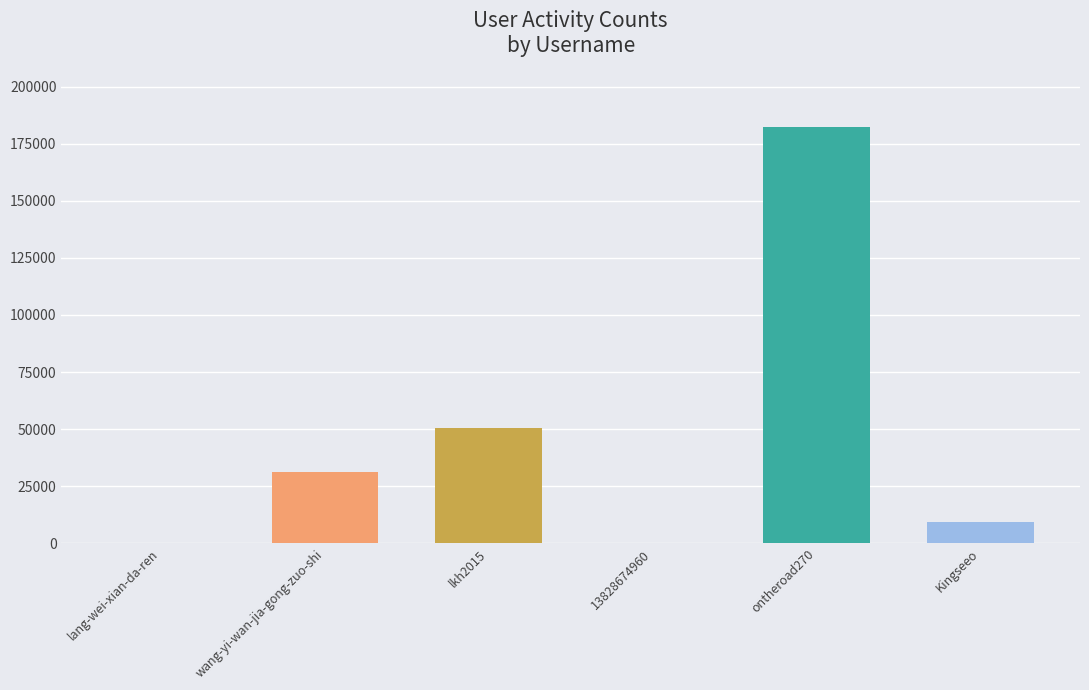

Between lkh2015 and Kingseeo, which is larger?

lkh2015